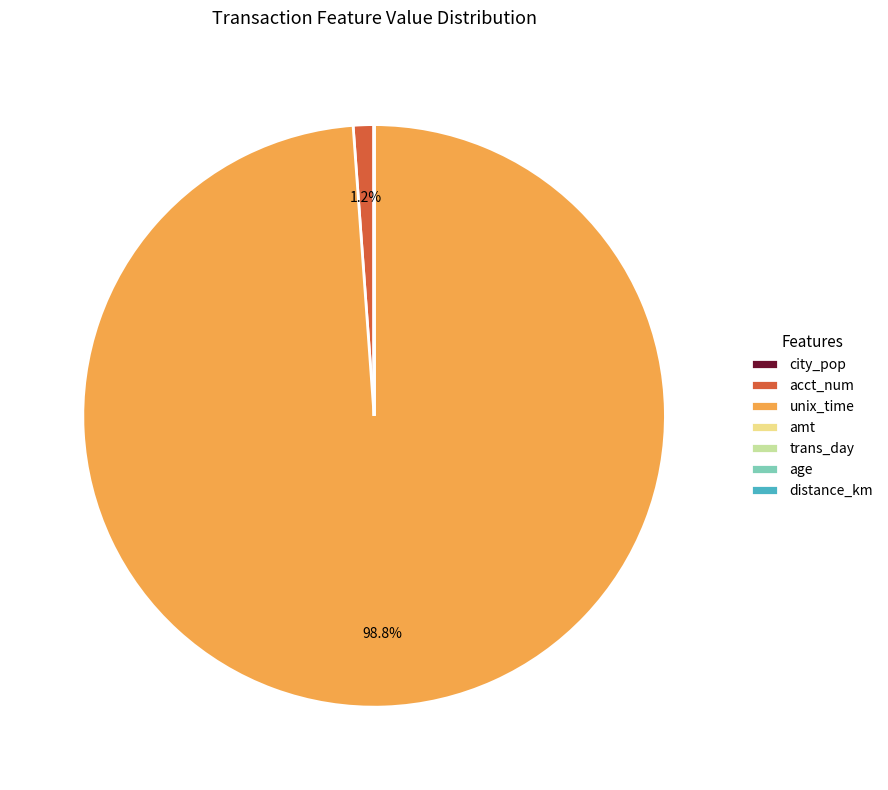

Does any single category account for the majority?

Yes